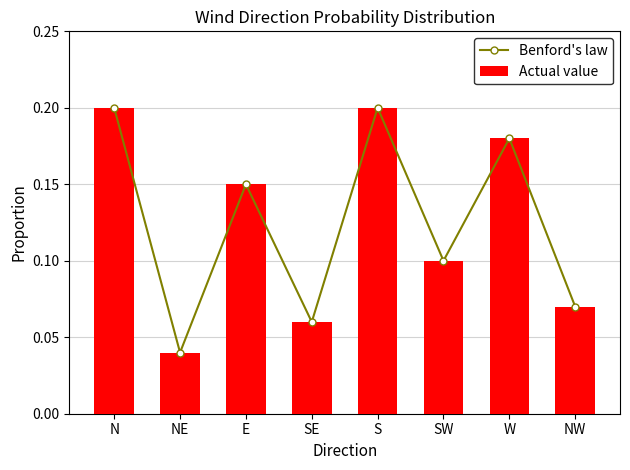

The Benford's law series shows 0.1 at E. True or false?

True